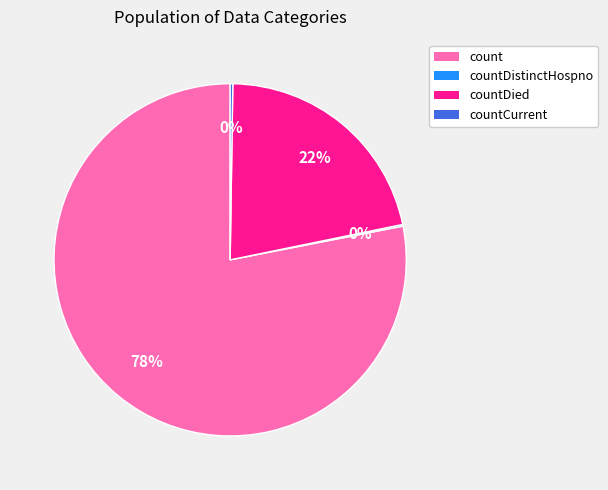

To the nearest percent, what is the difference between the largest and smallest slice percentages?

78%